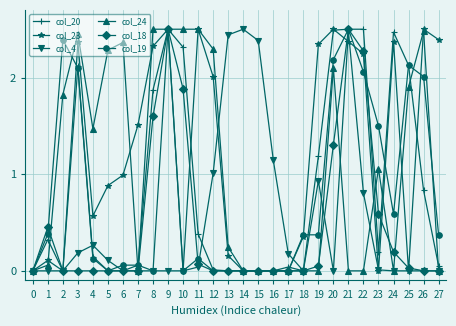

Count the number of data series in this chart.

6